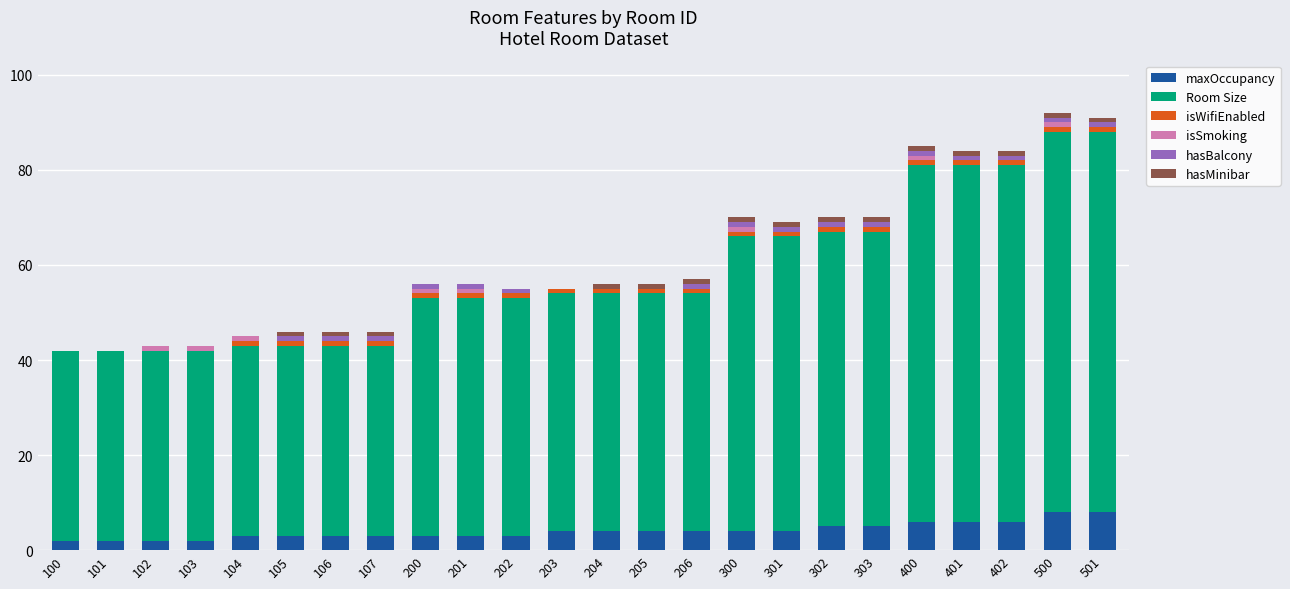

What is the total value across all series at 402?

84